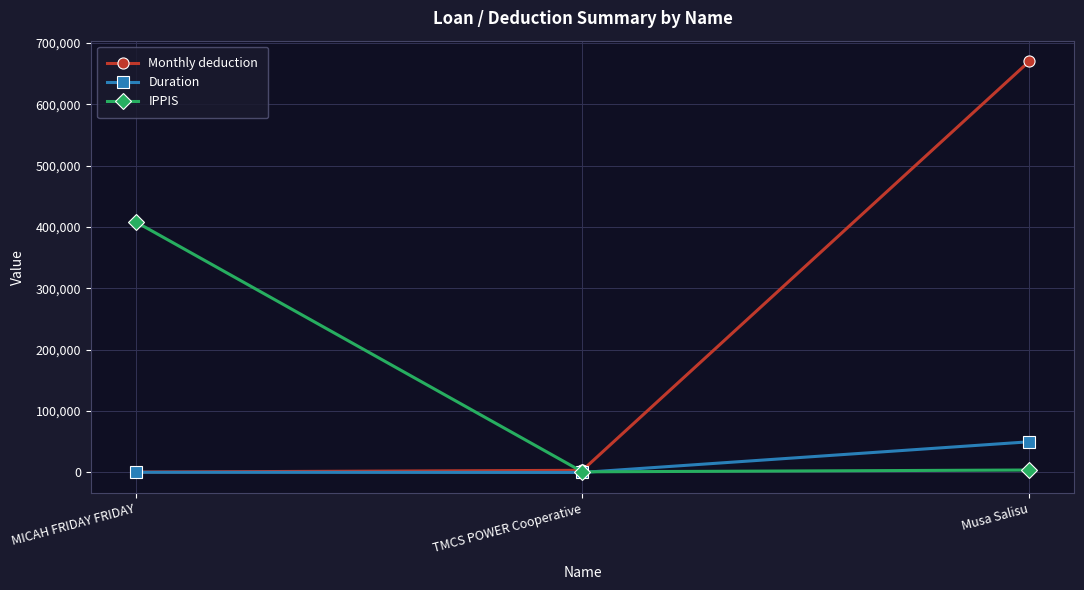

What are all the series names shown in the legend?

Monthly deduction, Duration, IPPIS